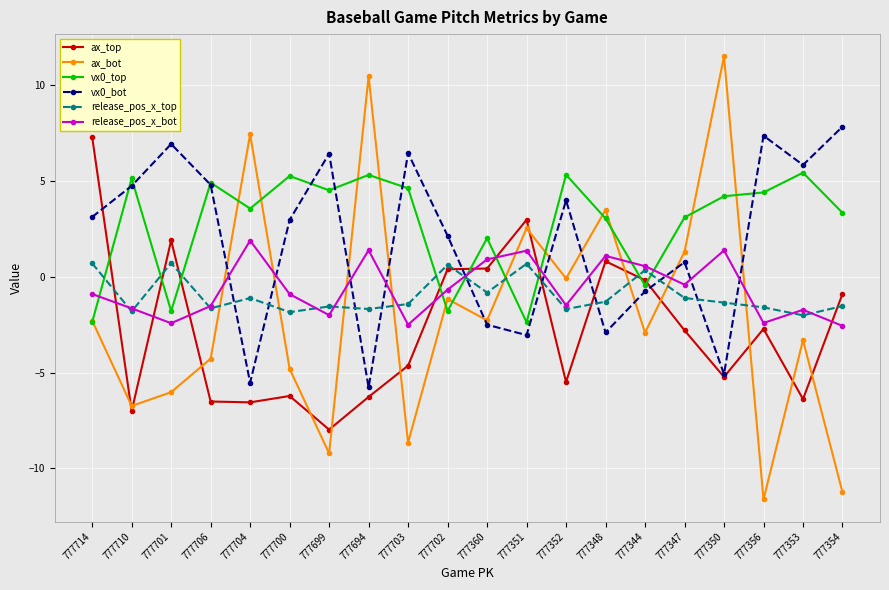

How many lines are shown in the chart?

6